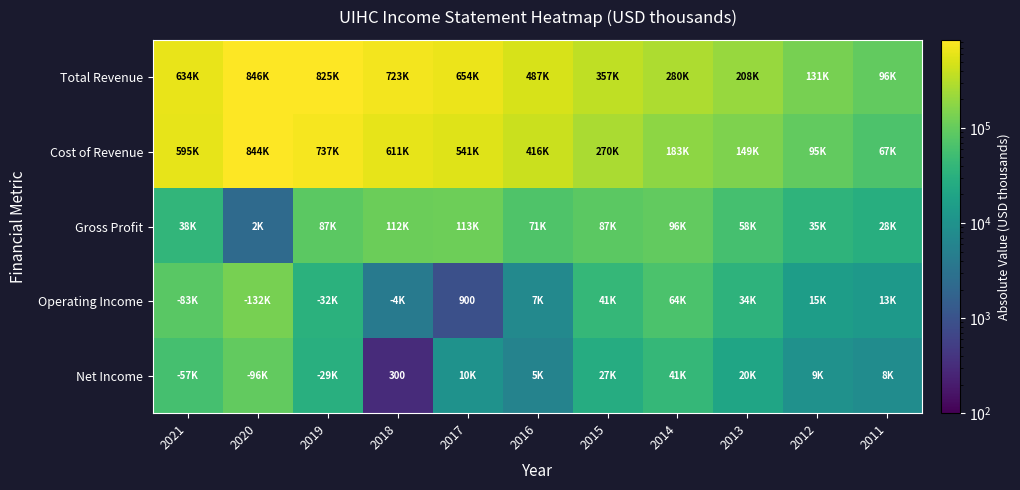

How many data points in Net Income are less than 20300?

5